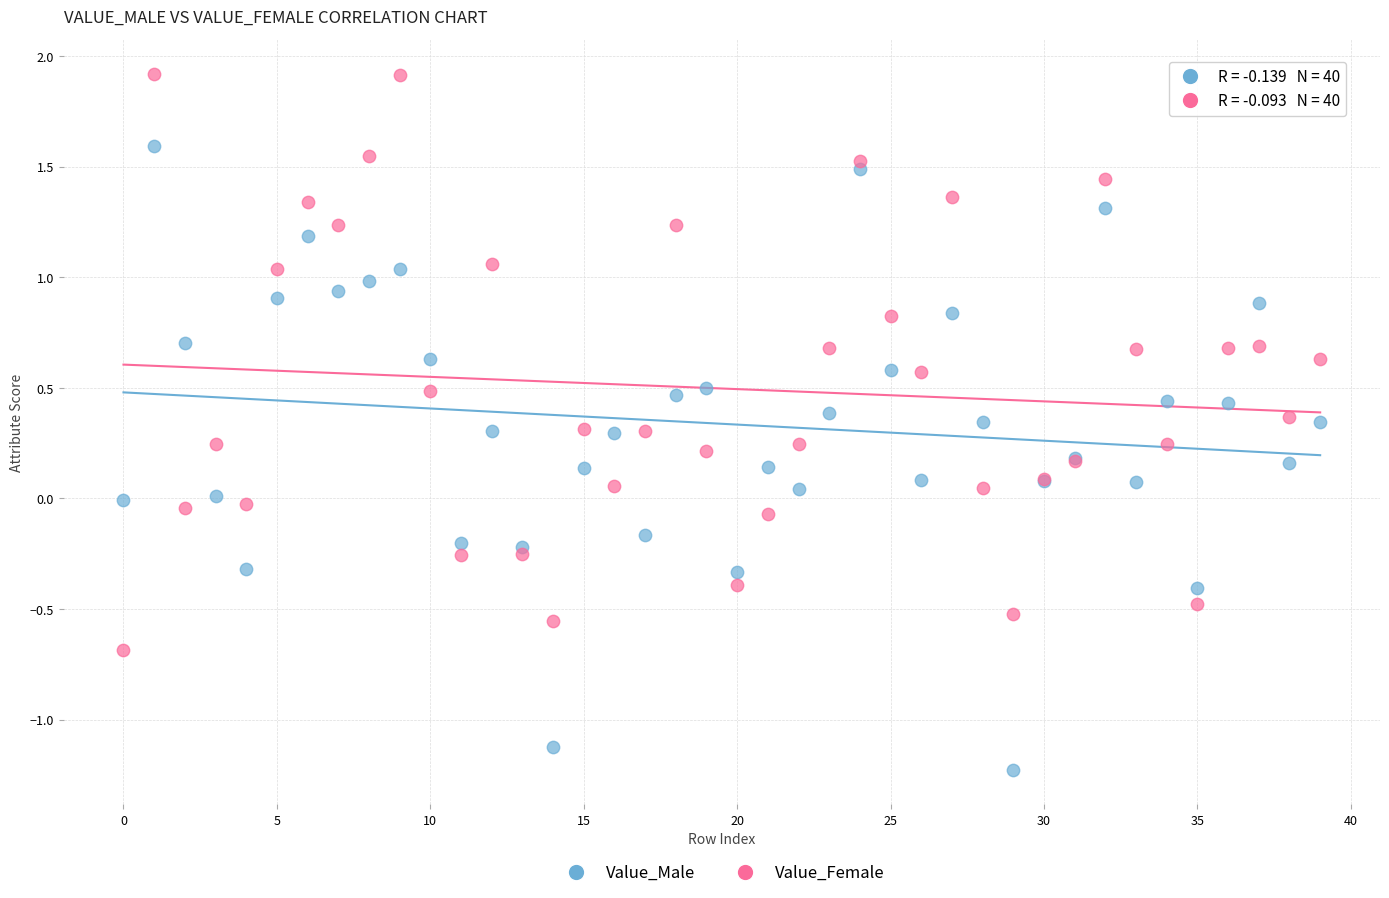

Which series reaches the maximum Y coordinate?

Value_Female